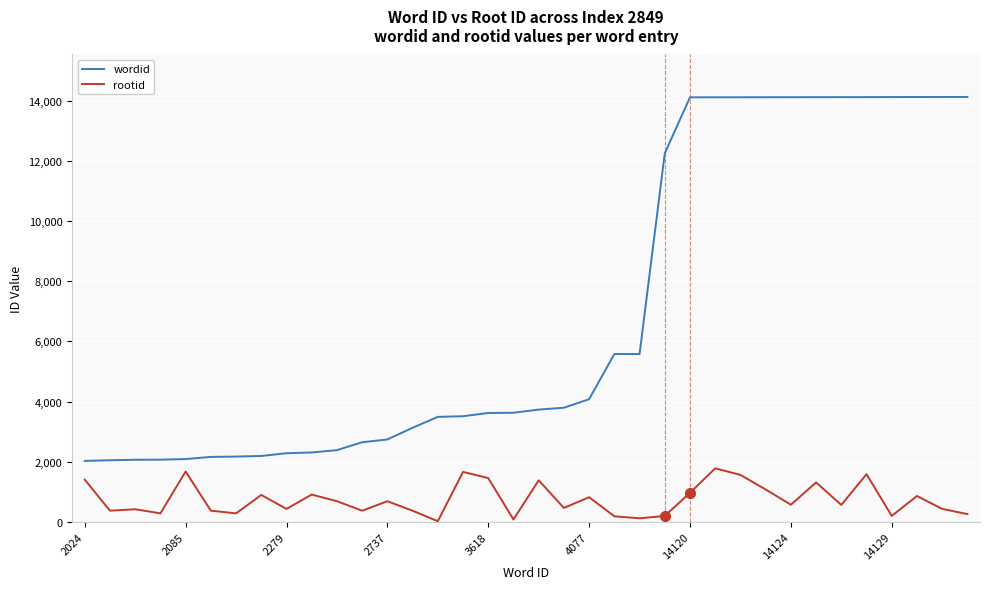

True or false: wordid and rootid intersect in this chart.

False